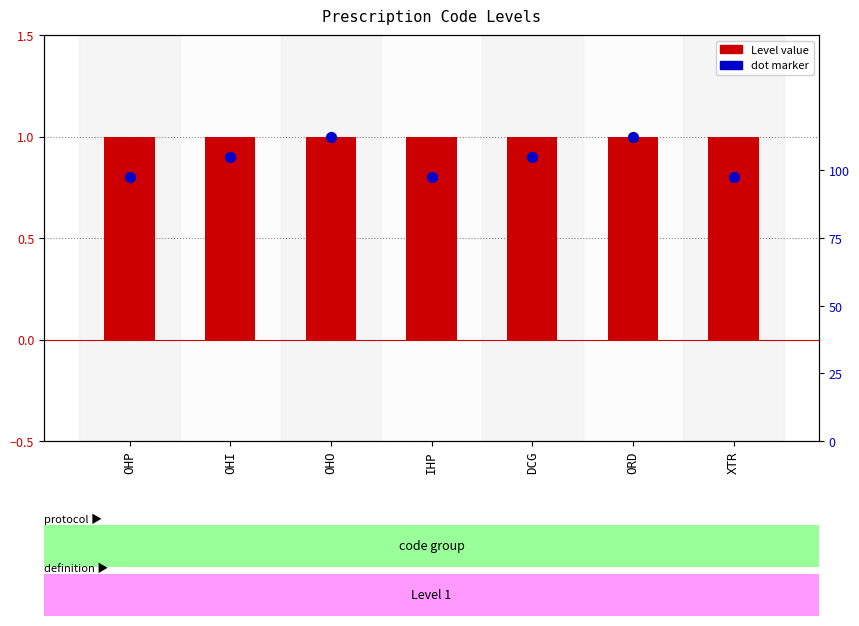

Is the value of dot marker at DCG greater than the value of Level at XTR?

No